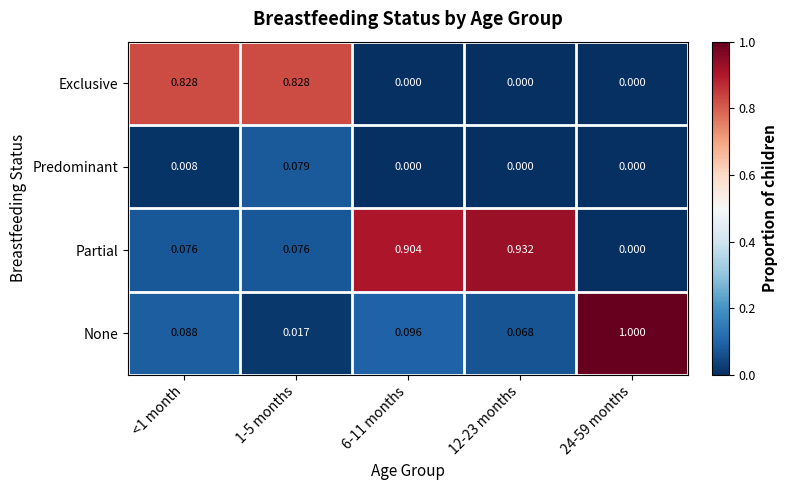

List the series in order of their overall mean, highest first.

Partial, Exclusive, None, Predominant